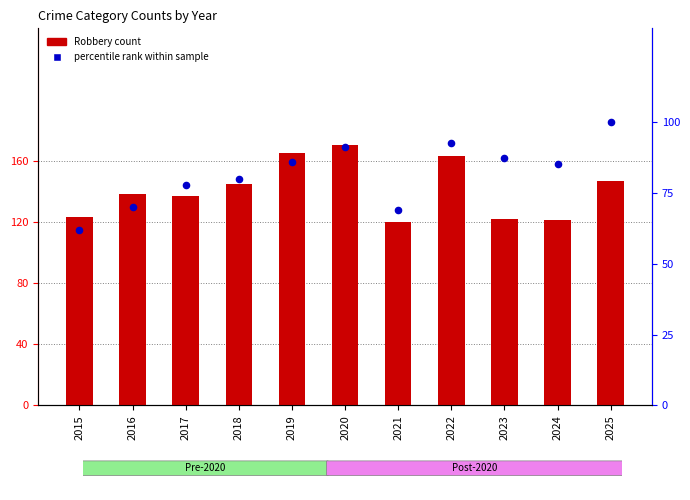

Which series contains the highest Y value?

Robbery (count)